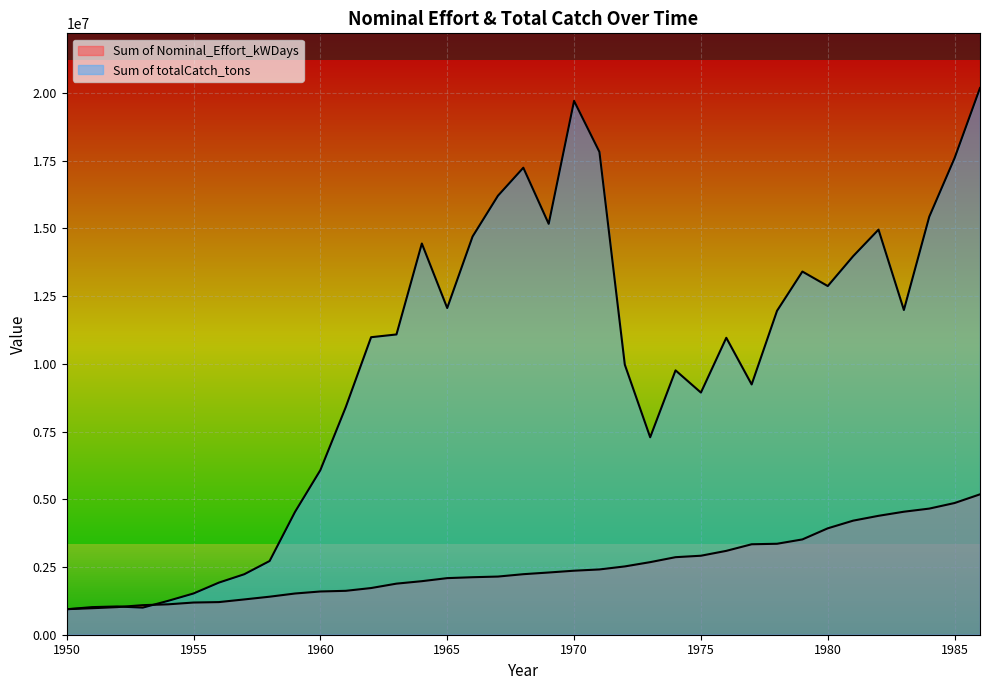

What is the maximum value shown in the chart?

20179805.5